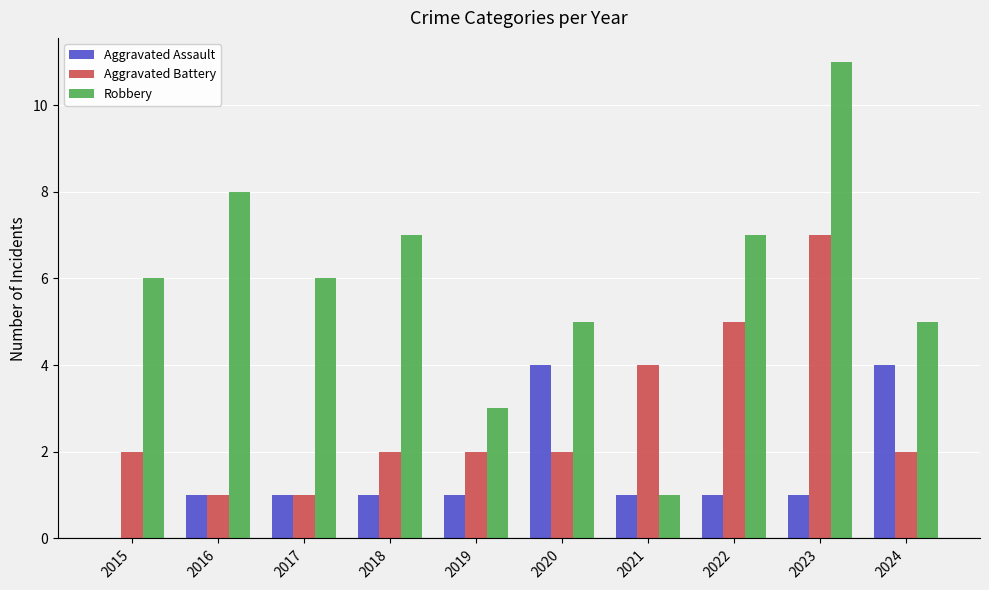

What value does the Aggravated Assault series have at 2019?

1